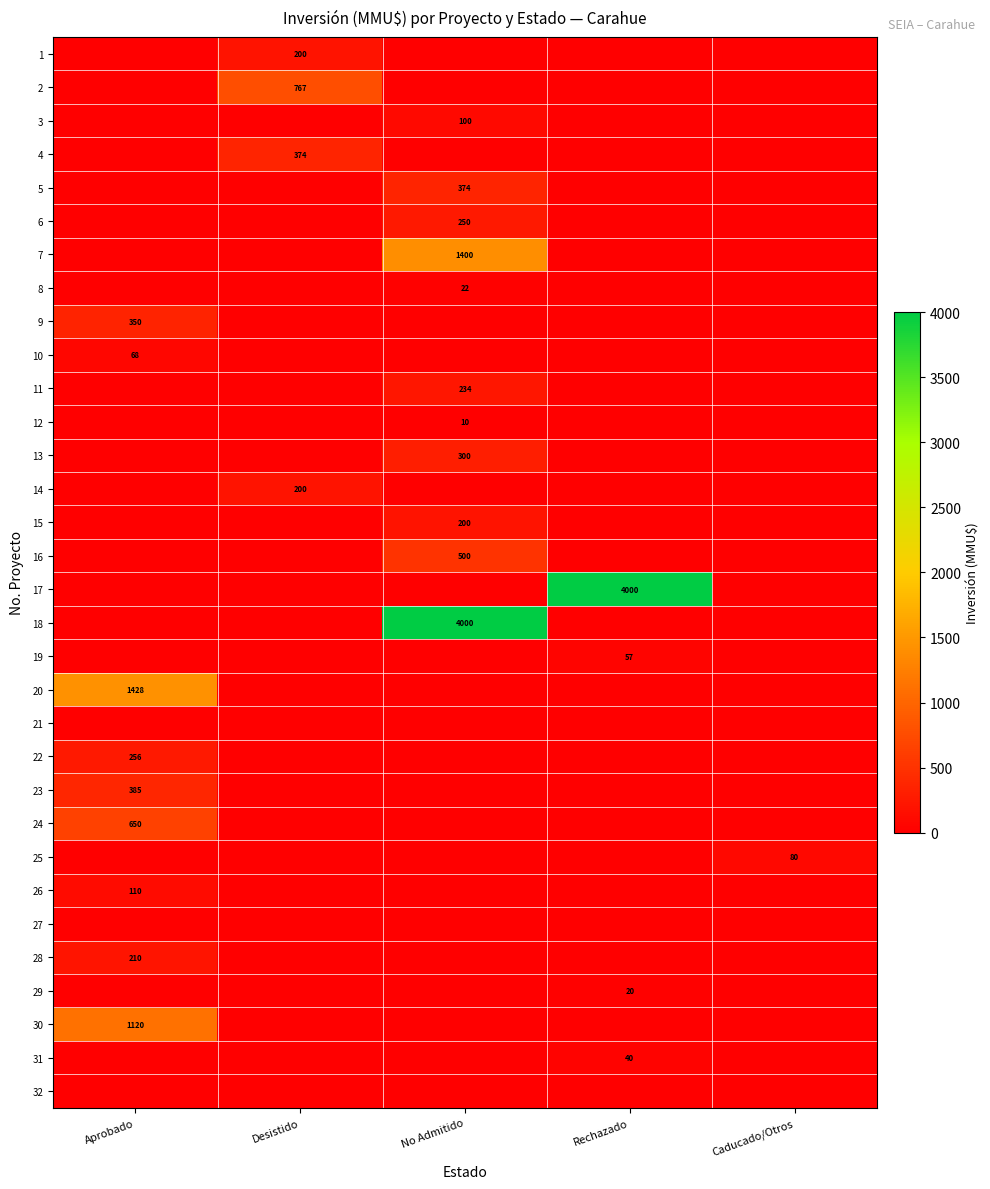

Is it true that 18 equals 2050 at No Admitido?

False